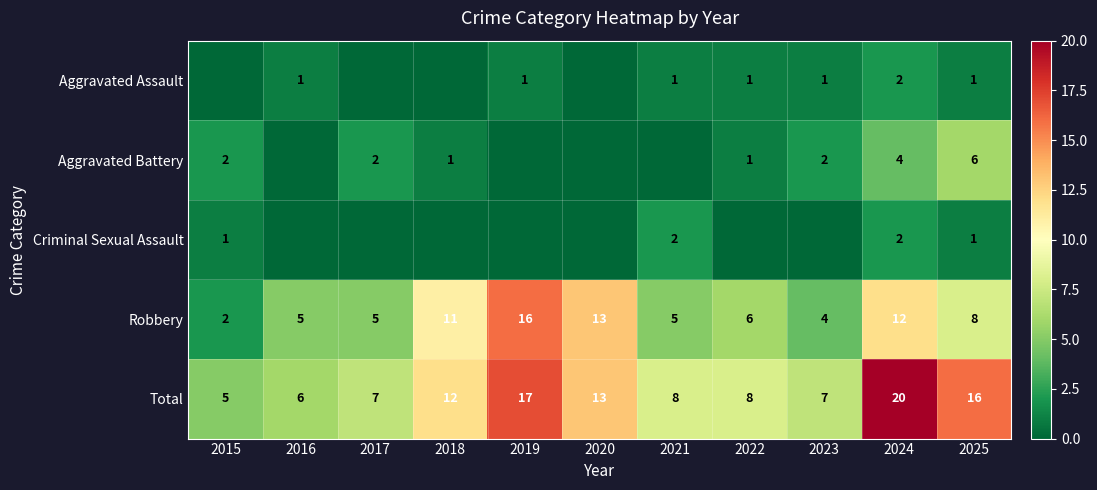

What is the sum of the Robbery values at 2015 and 2017?

7